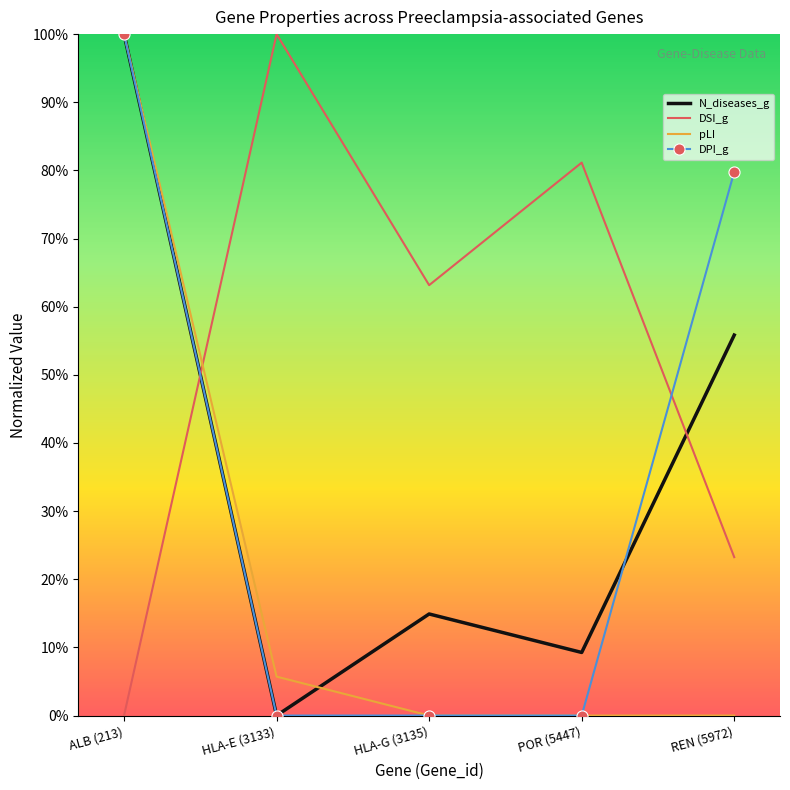

How many intersections are there between pLI and N_diseases_g?

1